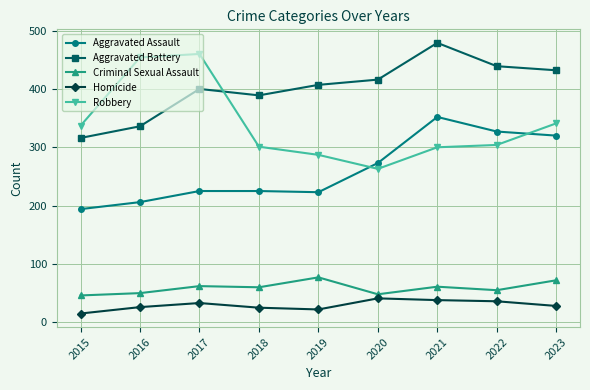

What is the maximum value shown in the chart?

479